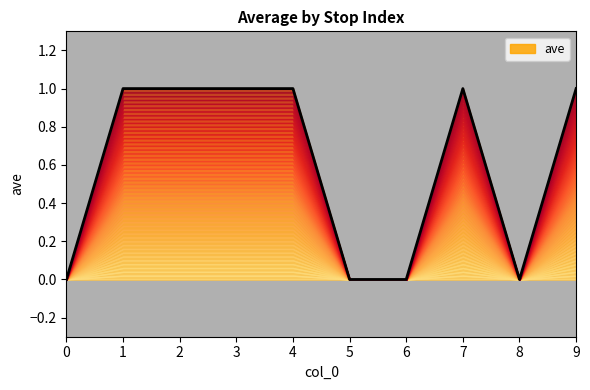

True or false: the data shows 0 at 8.

True